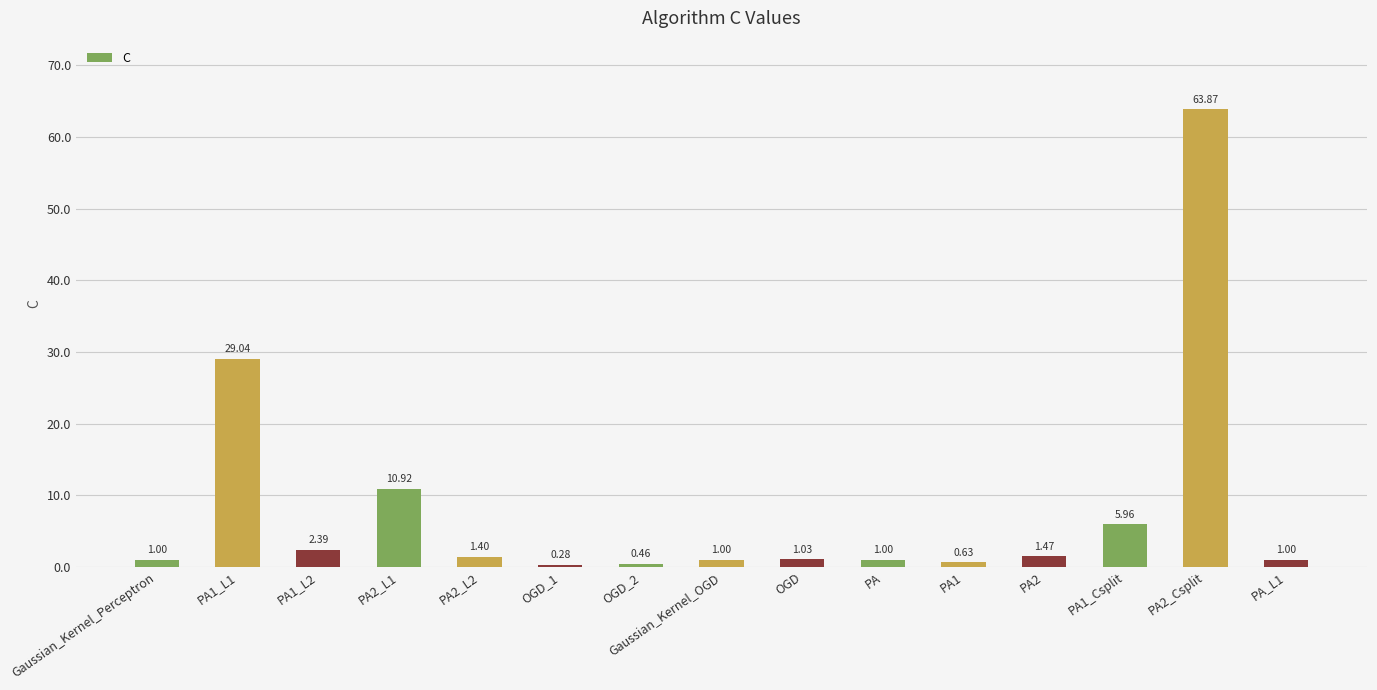

Read the value at PA2_Csplit.

63.9